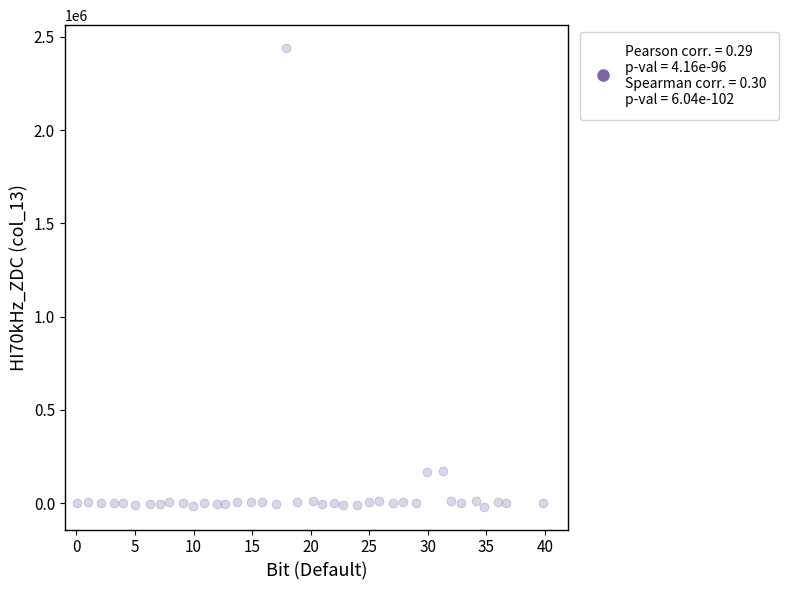

What is the range of X values (max minus min)?

39.7